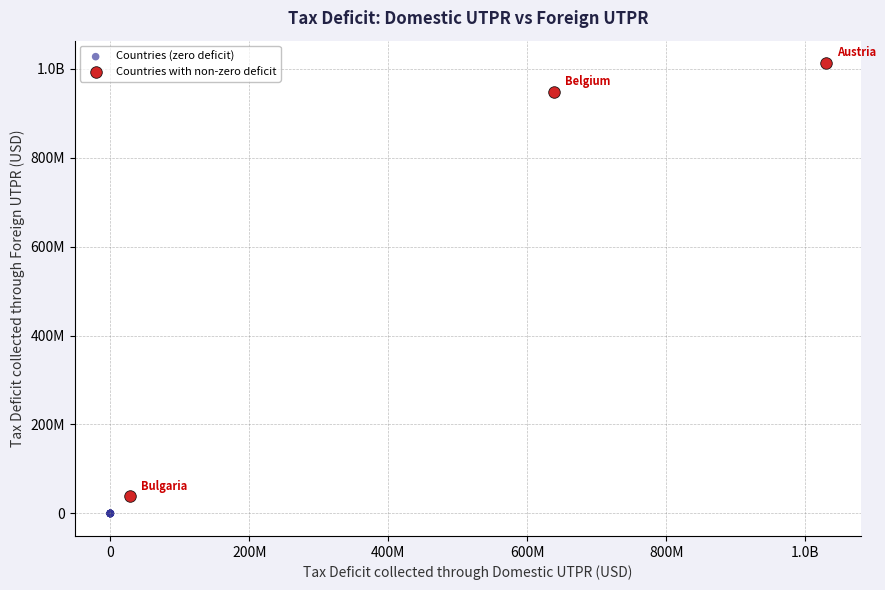

What are all the series names shown in the legend?

Countries (zero deficit), Countries with non-zero deficit